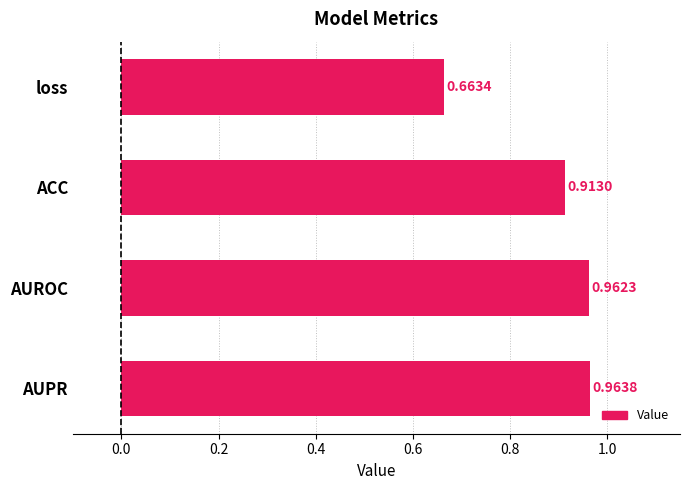

Are the bars horizontal?

Yes